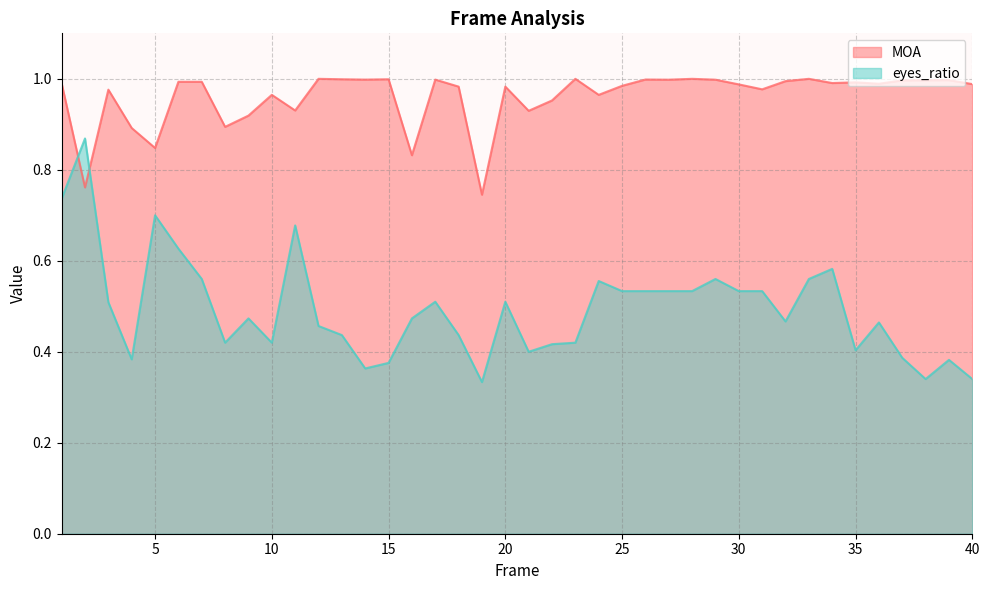

Reading left to right, list all the values displayed in this chart.

MOA: 1=1.0	2=0.8	3=1.0	4=0.9	5=0.8	6=1.0	7=1.0	8=0.9	9=0.9	10=1.0	11=0.9	12=1.0	13=1.0	14=1.0	15=1.0	16=0.8	17=1.0	18=1.0	19=0.7	20=1.0	21=0.9	22=1.0	23=1.0	24=1.0	25=1.0	26=1.0	27=1.0	28=1.0	29=1.0	30=1.0	31=1.0	32=1.0	33=1.0	34=1.0	35=1.0	36=1.0	37=1.0	38=1.0	39=1.0	40=1.0
eyes_ratio: 1=0.7	2=0.9	3=0.5	4=0.4	5=0.7	6=0.6	7=0.6	8=0.4	9=0.5	10=0.4	11=0.7	12=0.5	13=0.4	14=0.4	15=0.4	16=0.5	17=0.5	18=0.4	19=0.3	20=0.5	21=0.4	22=0.4	23=0.4	24=0.6	25=0.5	26=0.5	27=0.5	28=0.5	29=0.6	30=0.5	31=0.5	32=0.5	33=0.6	34=0.6	35=0.4	36=0.5	37=0.4	38=0.3	39=0.4	40=0.3